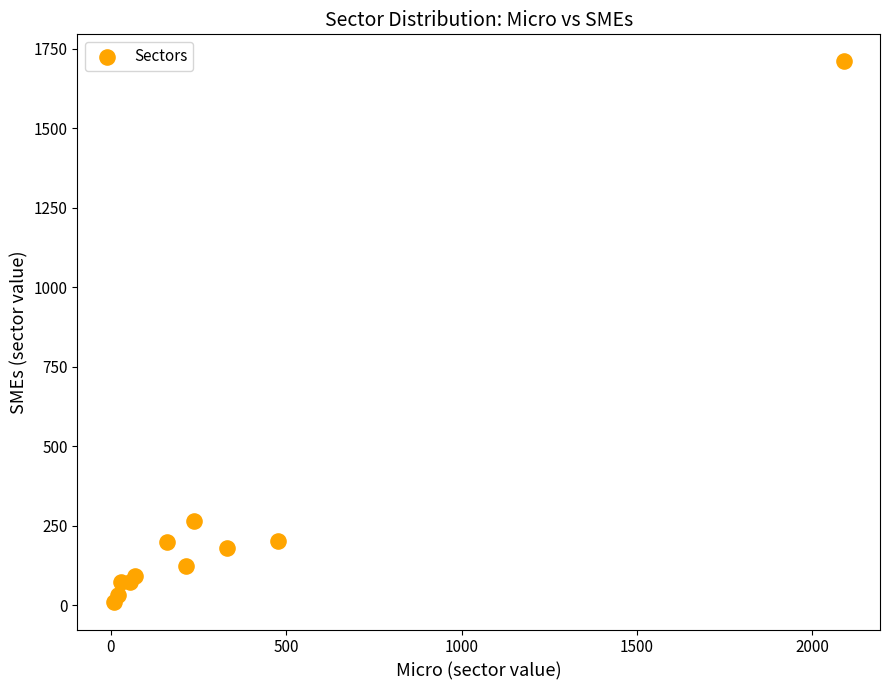

What Y value in the scatter plot is closest to 859?

263.7